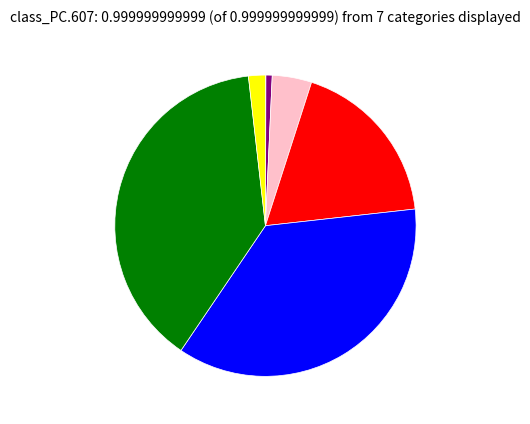

Is there a majority slice in this chart?

No